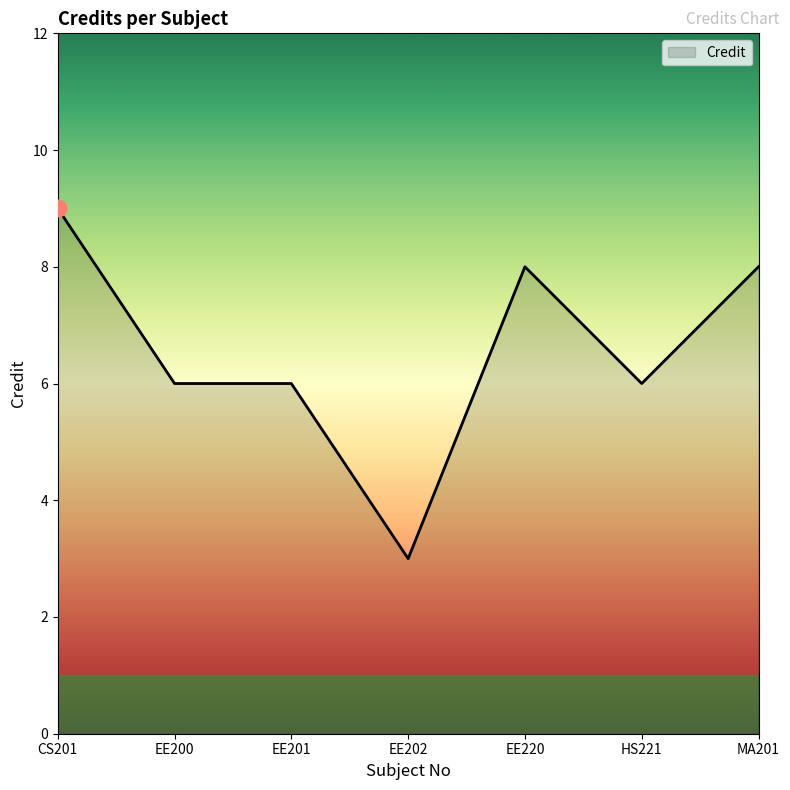

What position from the right is EE202?

4